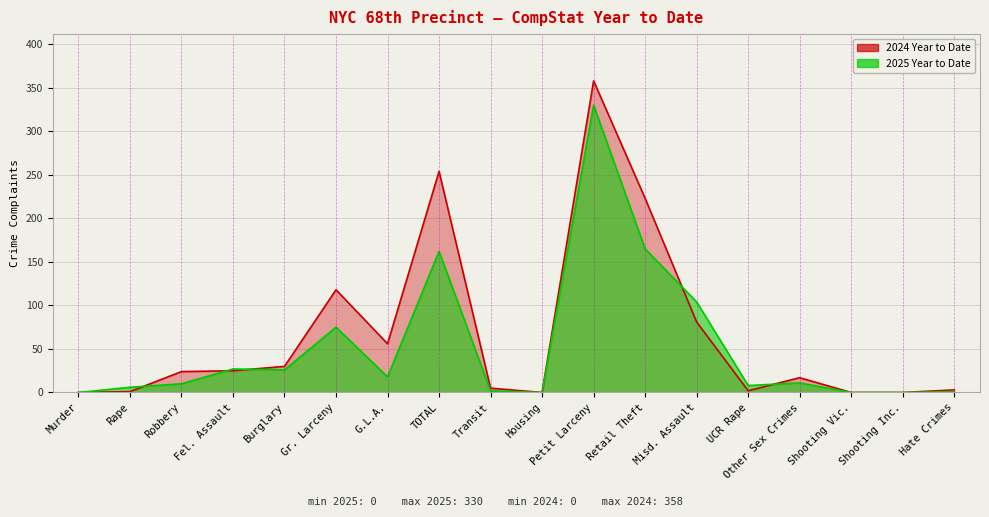

What is the maximum value shown in the chart?

358